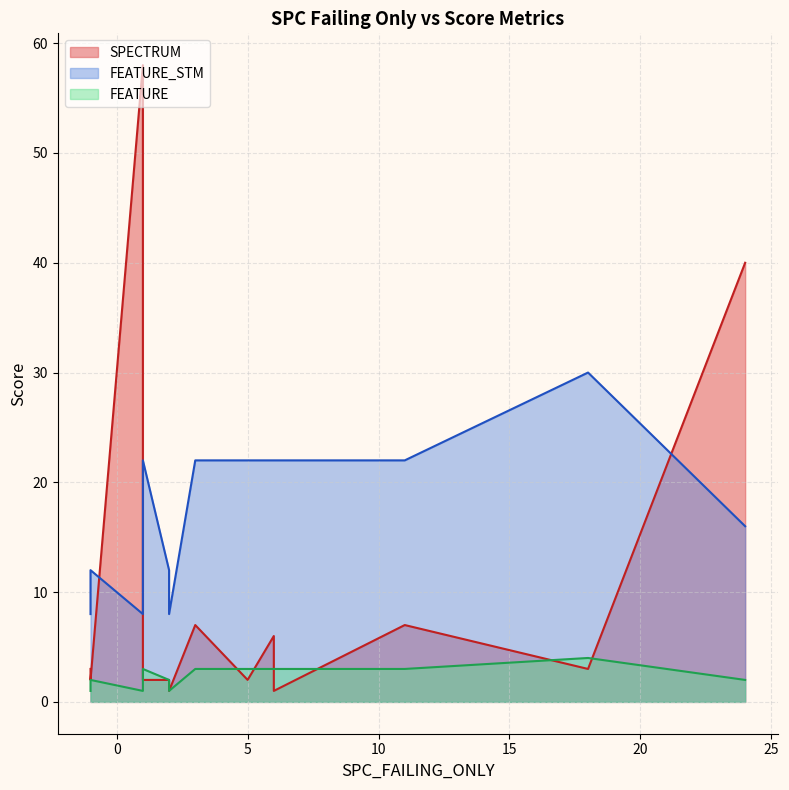

Where is FEATURE_STM nearest to the value 19?

1